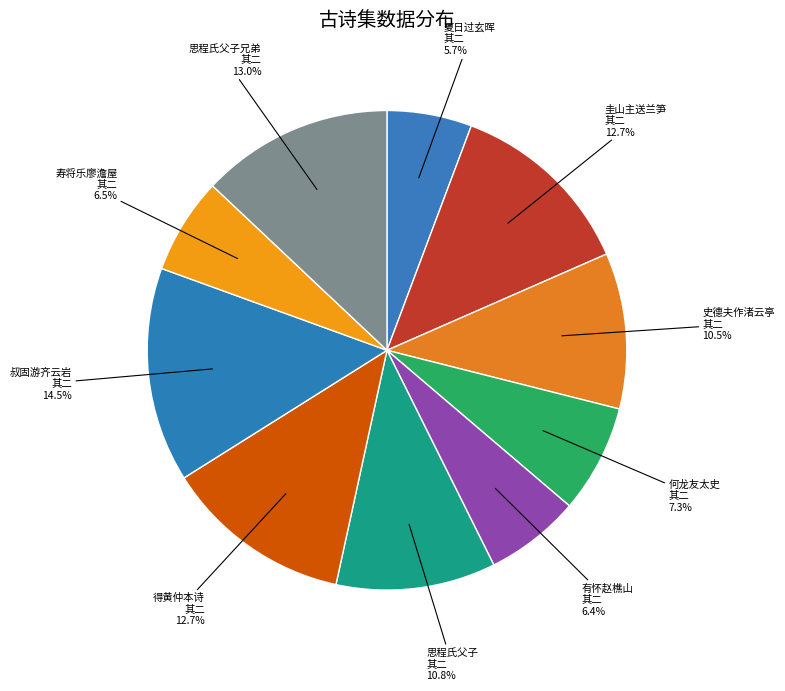

Which slice is the smallest?

夏日过玄晖 其二